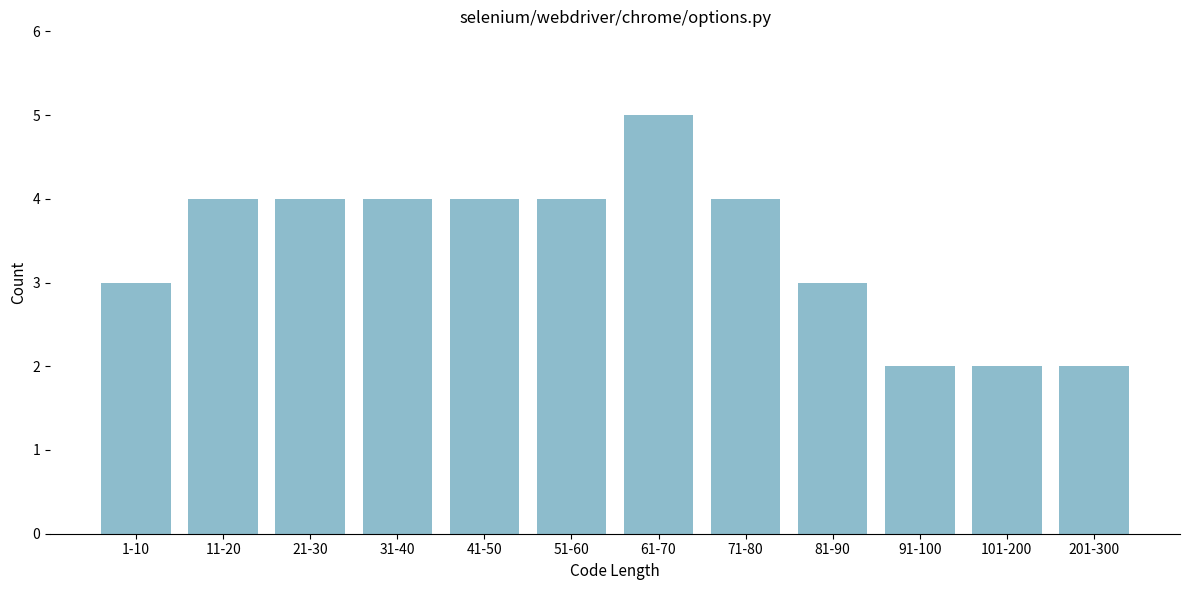

Reading left to right, extract all data points from this chart.

1-10=3	11-20=4	21-30=4	31-40=4	41-50=4	51-60=4	61-70=5	71-80=4	81-90=3	91-100=2	101-200=2	201-300=2